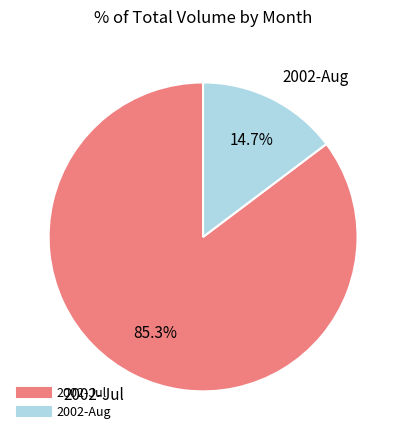

Is there a majority slice in this chart?

Yes